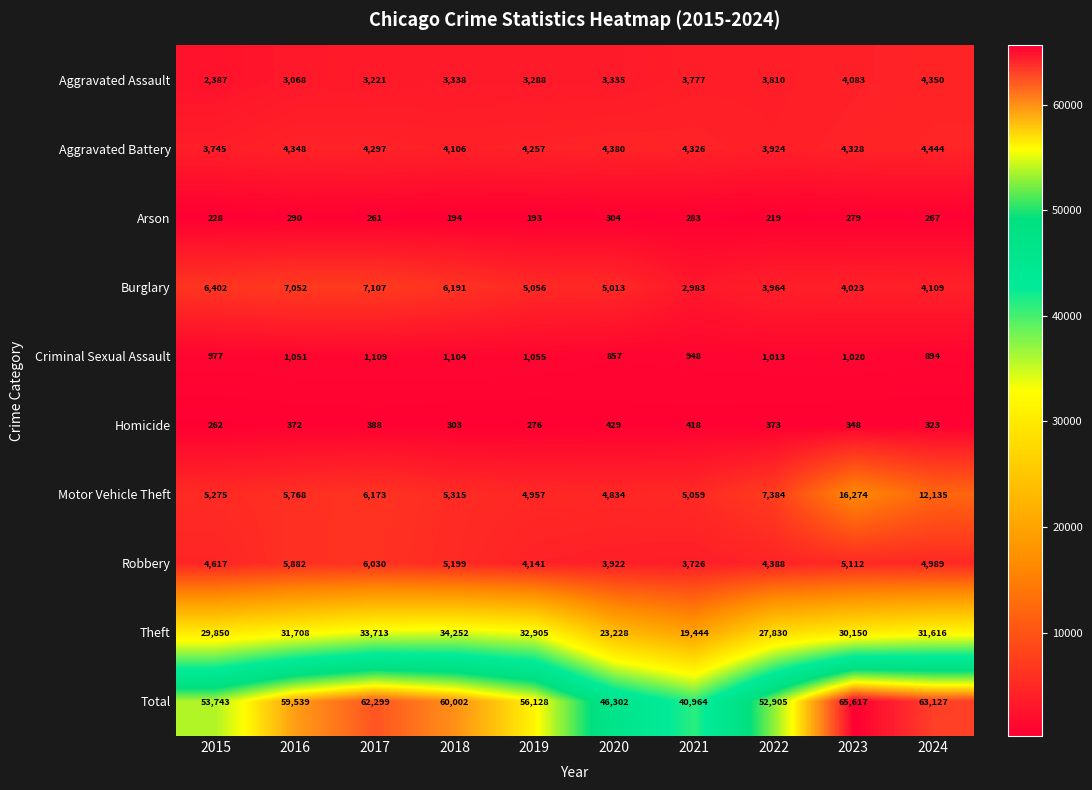

At which category is the sum across all series the highest?

2023